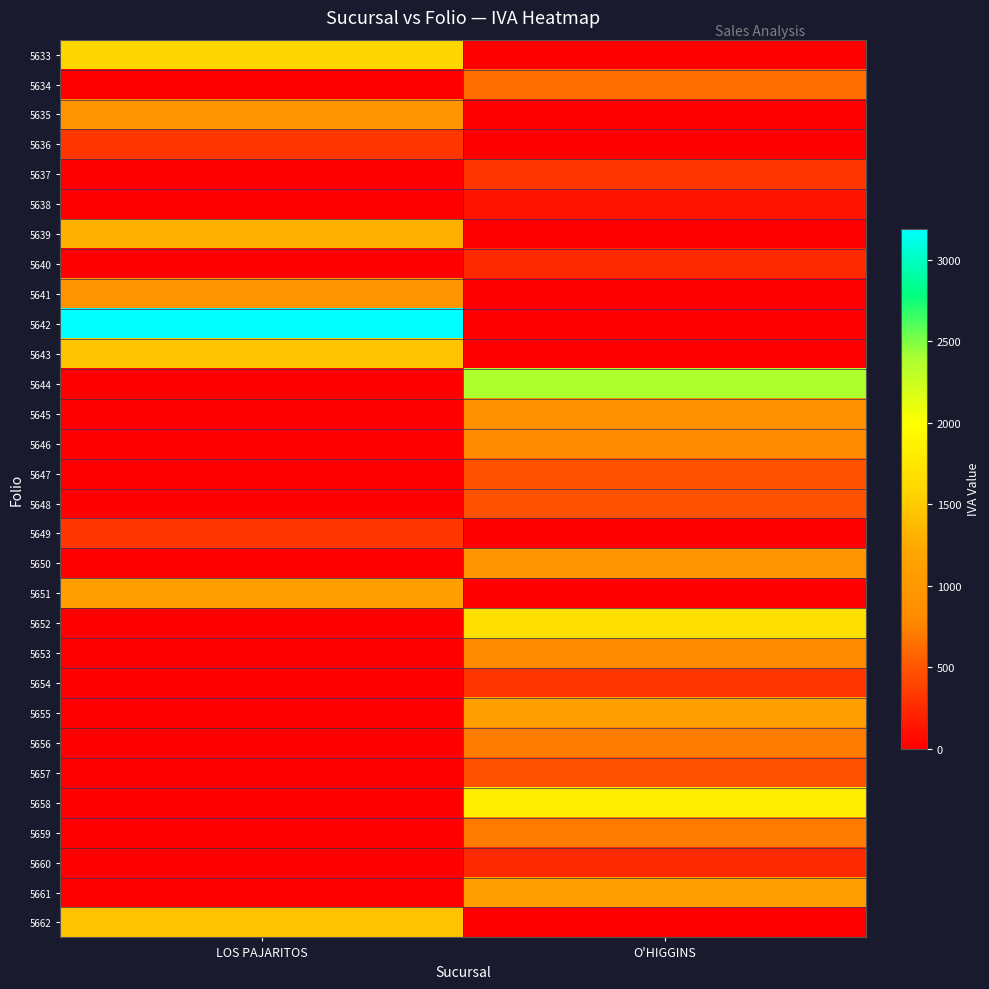

At O'HIGGINS, list the series in order from largest to smallest.

5644, 5658, 5652, 5655, 5661, 5650, 5645, 5646, 5653, 5656, 5659, 5634, 5647, 5648, 5657, 5637, 5654, 5640, 5660, 5638, 5633, 5635, 5636, 5639, 5641, 5642, 5643, 5649, 5651, 5662